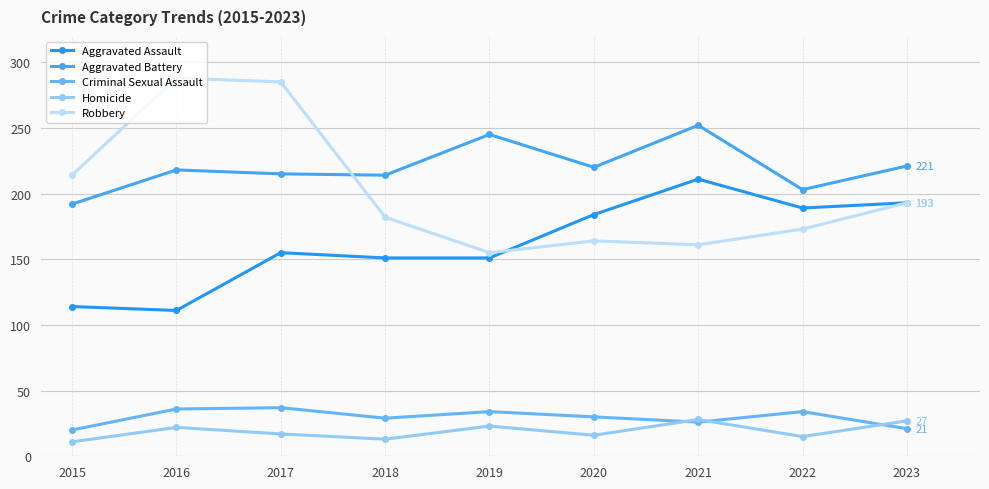

Where does the Aggravated Battery series first go above 218?

2019